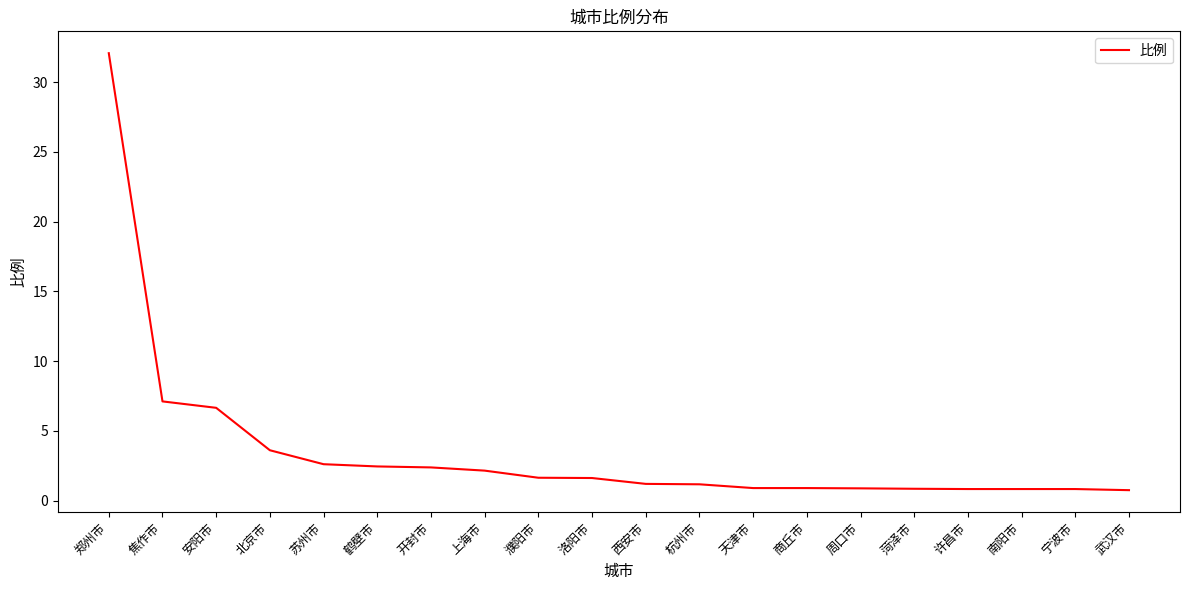

What position from the left is 宁波市?

19